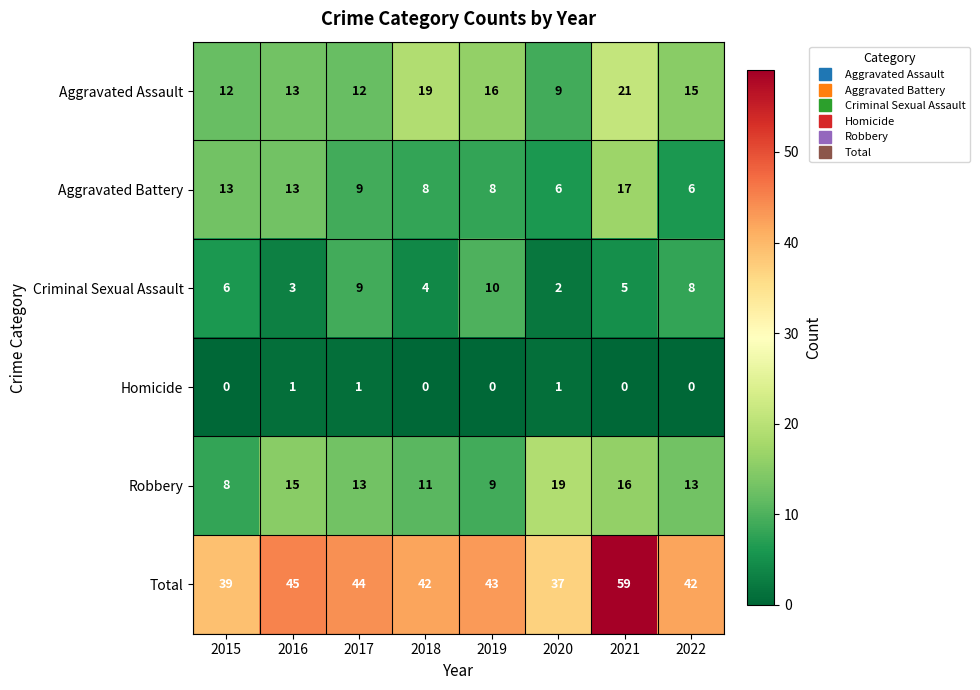

Read the Aggravated Battery value at 2020, to the nearest 5.

5